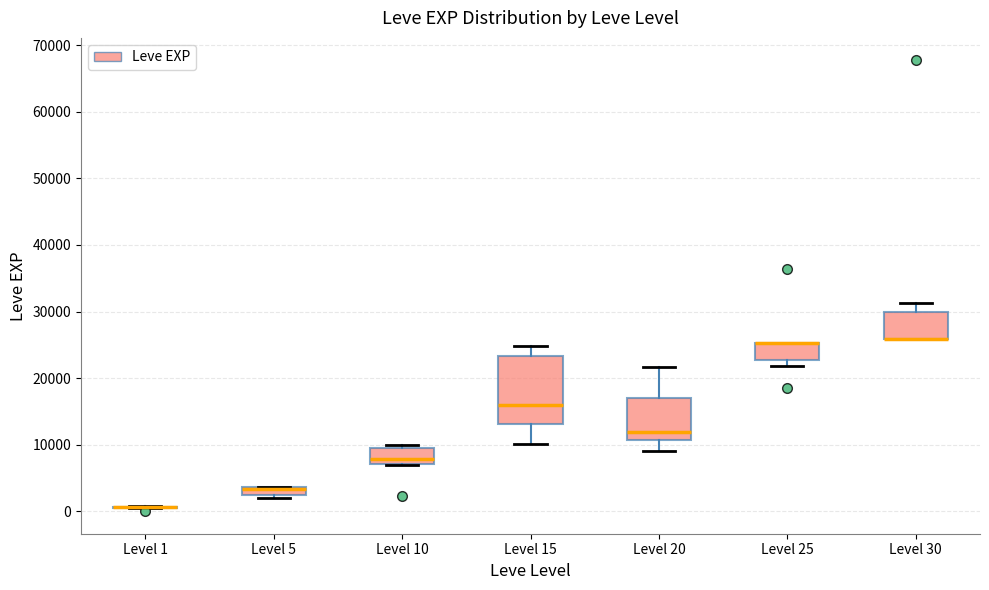

Where is the upper edge of the box for Level 20 on the y-axis? The values are not printed on the chart, so give them approximately, as read against the axis.

17000